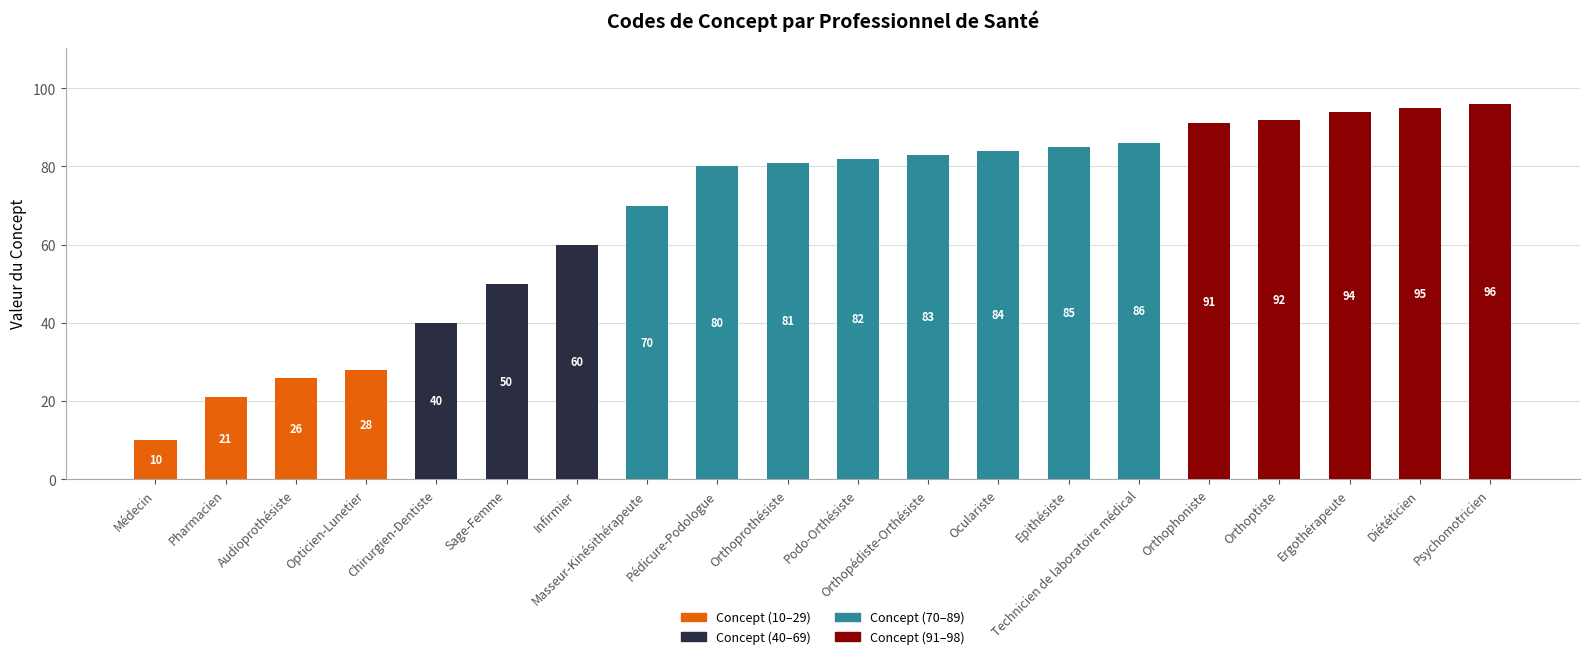

Is it true that Concept (10–29) equals 15 at Orthophoniste?

False